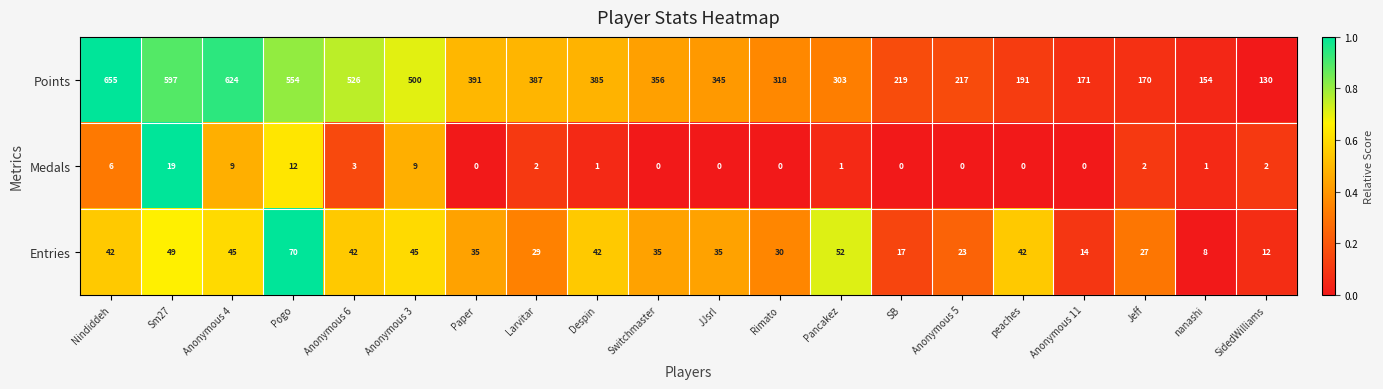

At which label is Points closest to 392?

Paper